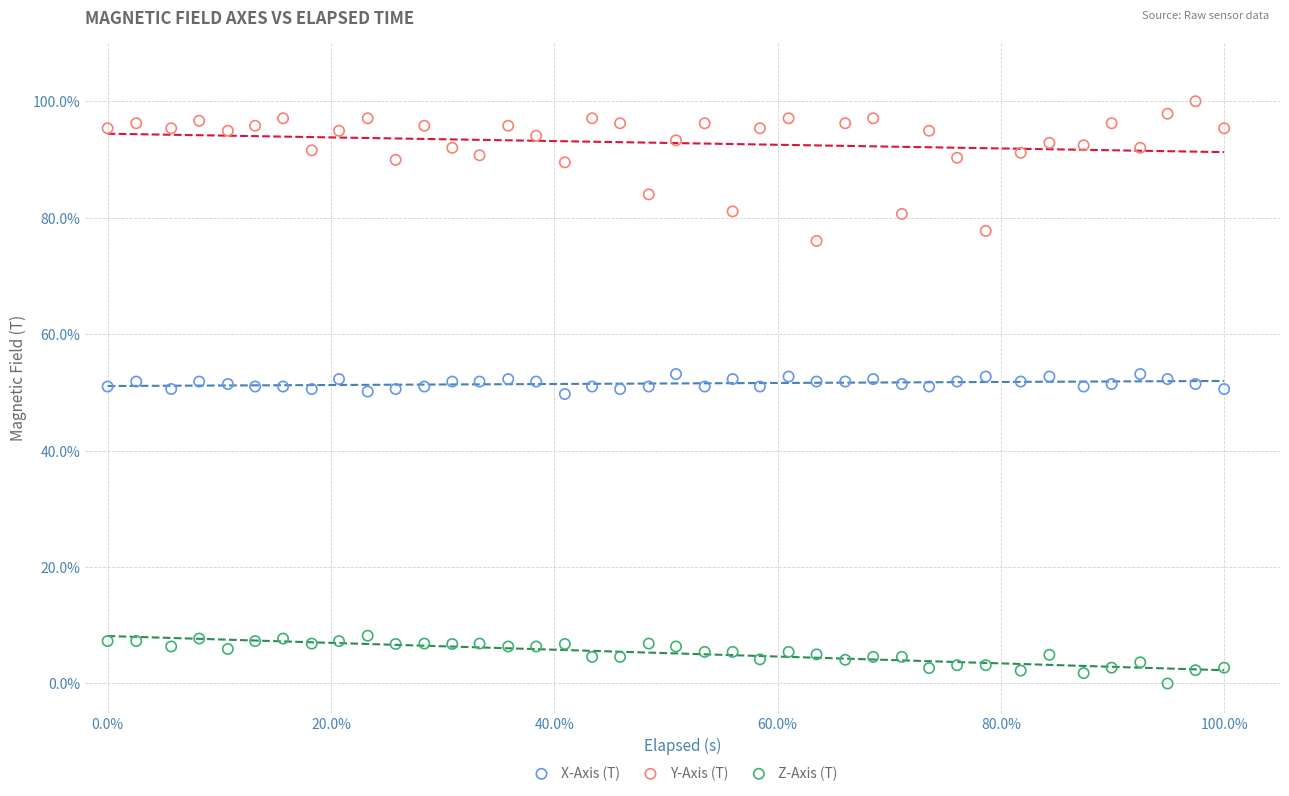

Which series has the largest Y range (max minus min)?

Y-Axis (T)